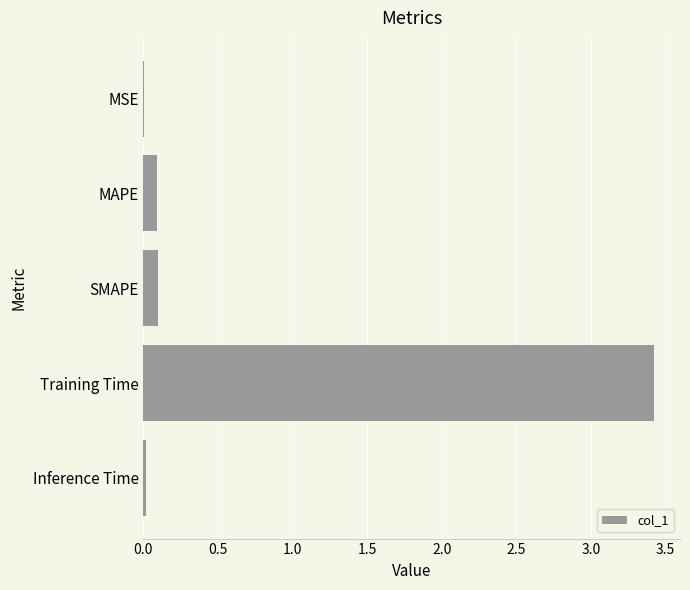

What is the sum of all values?

3.6